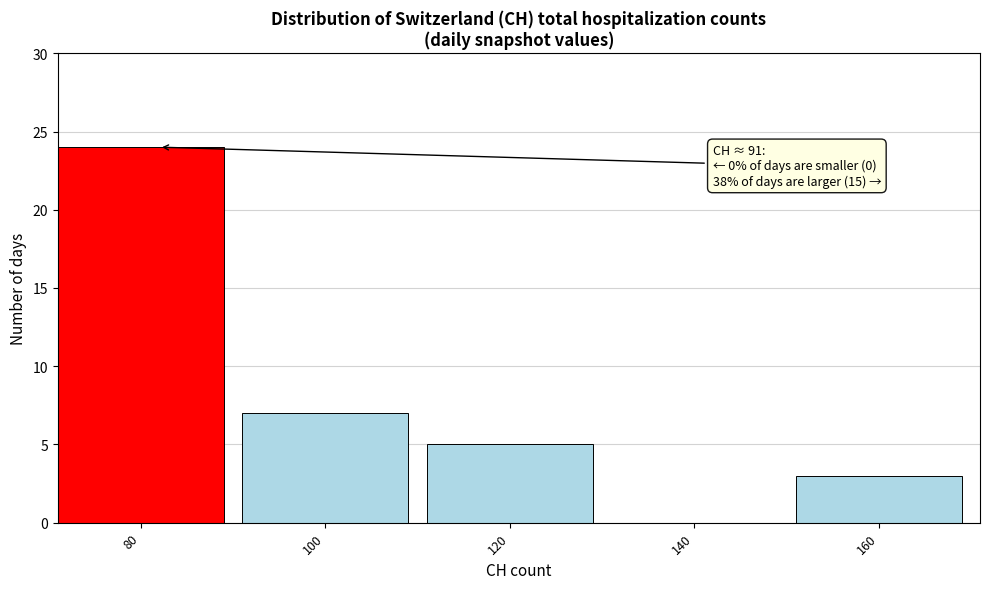

Reading left to right, what are all the values shown in this chart?

80=24	100=7	120=5	140=0	160=3